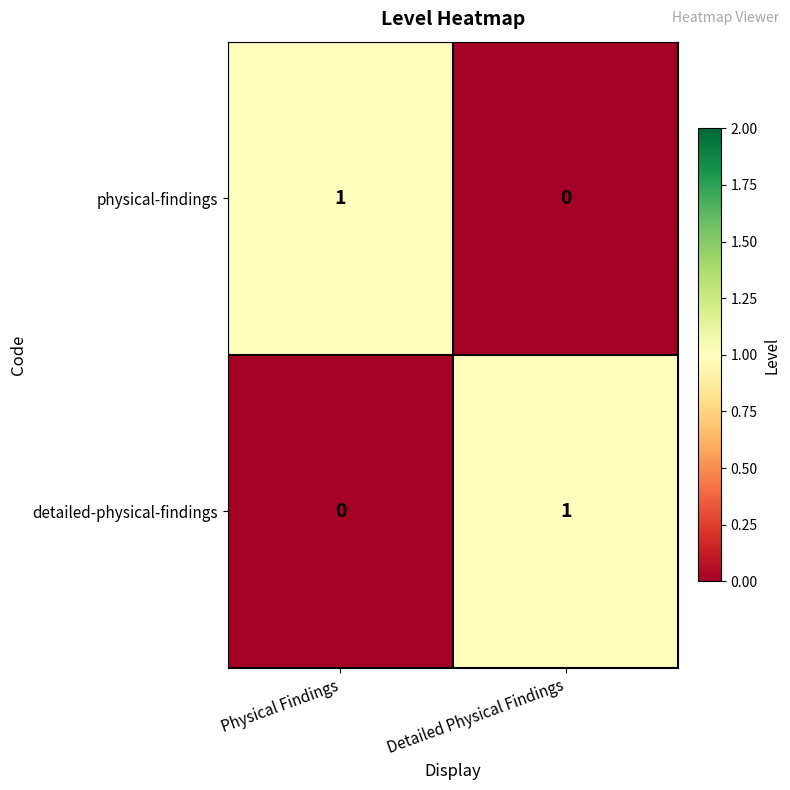

True or false: physical-findings has a value of 1 at Physical Findings.

True